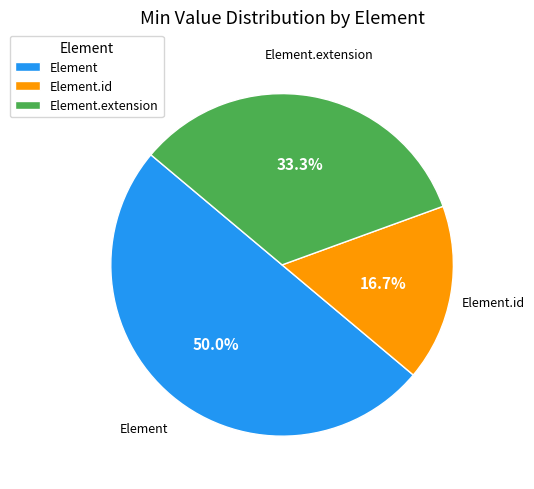

Between Element.id and Element, which is larger?

Element